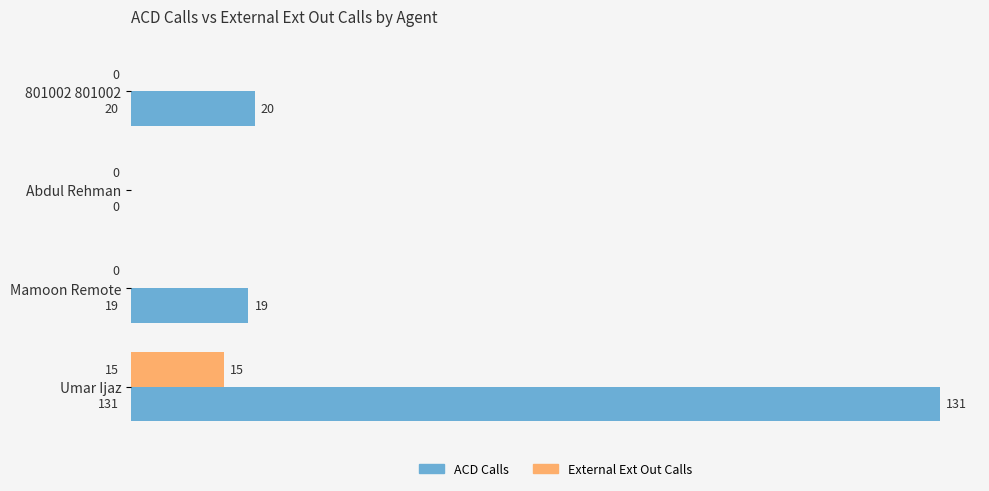

What is the highest value of the External Ext Out Calls series?

15